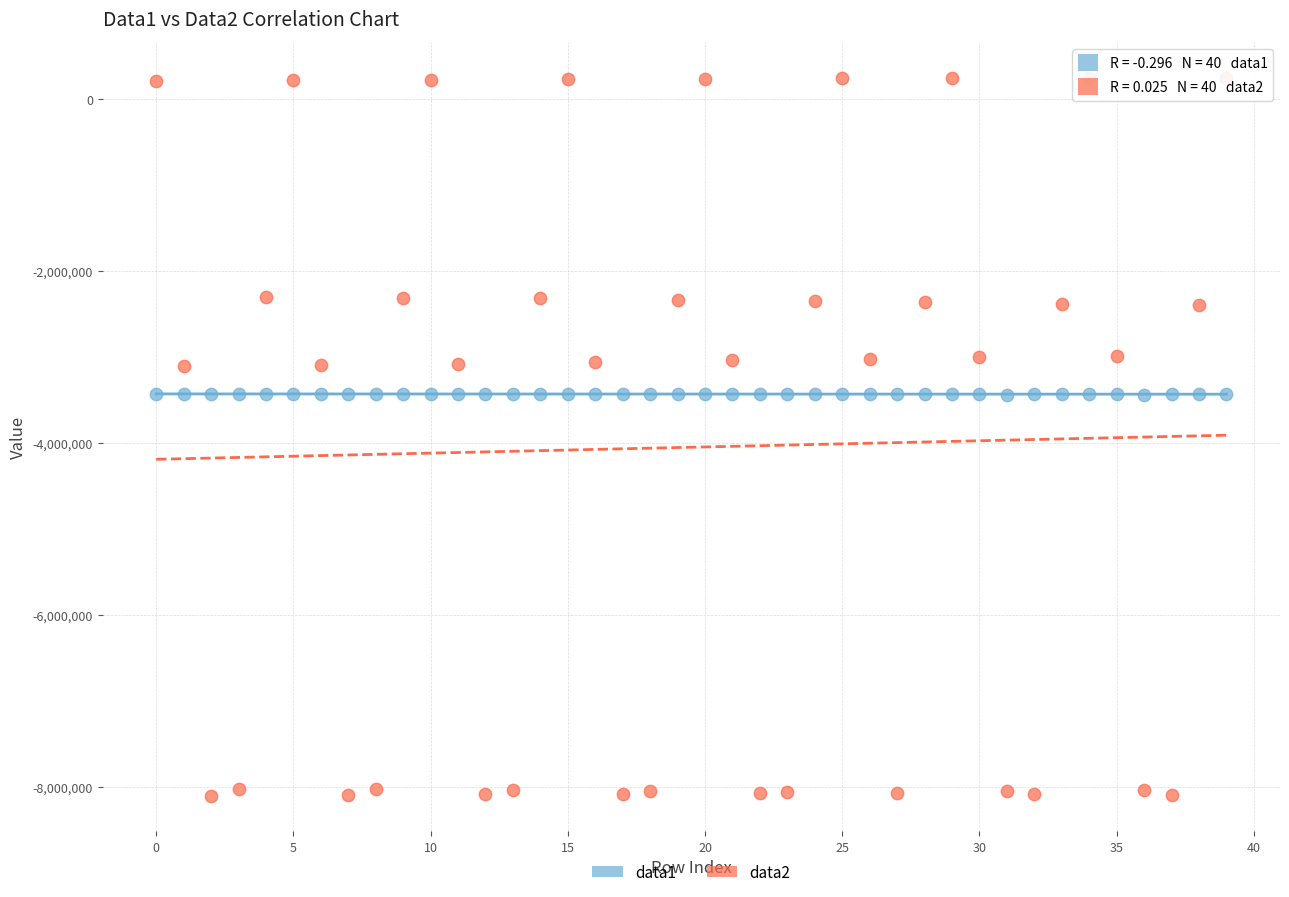

Across all data points, what is the range of Y values (max minus min)?

8352368